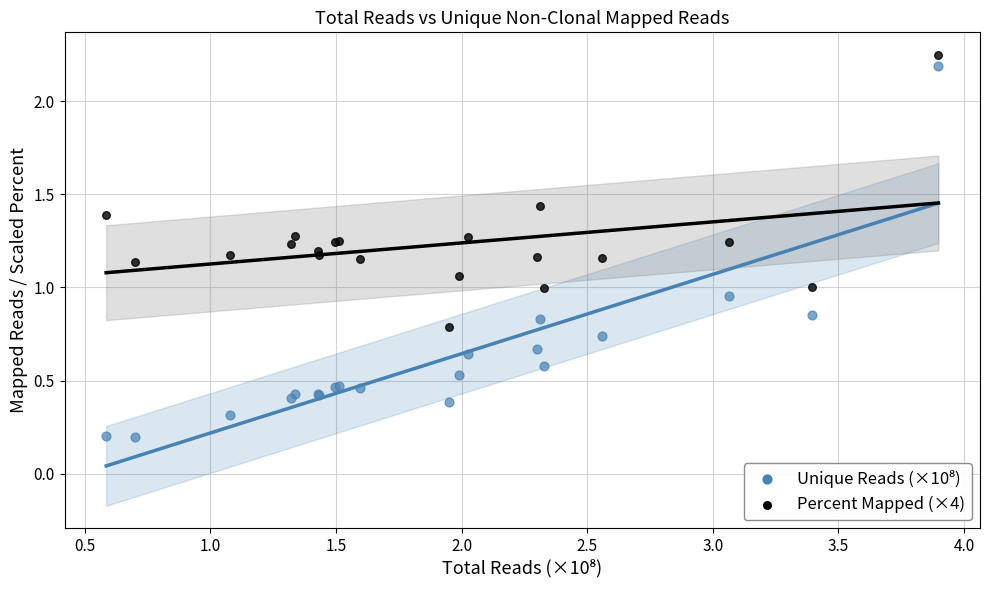

What is the X range (max minus min) for the scatter plot?

3.3